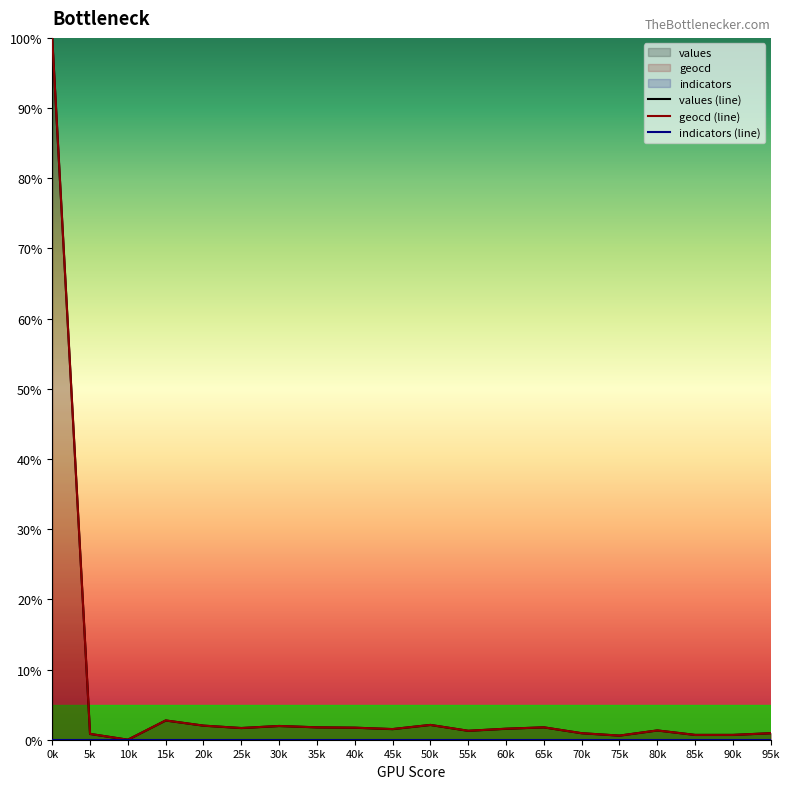

How many interior local peaks does the values series have?

5